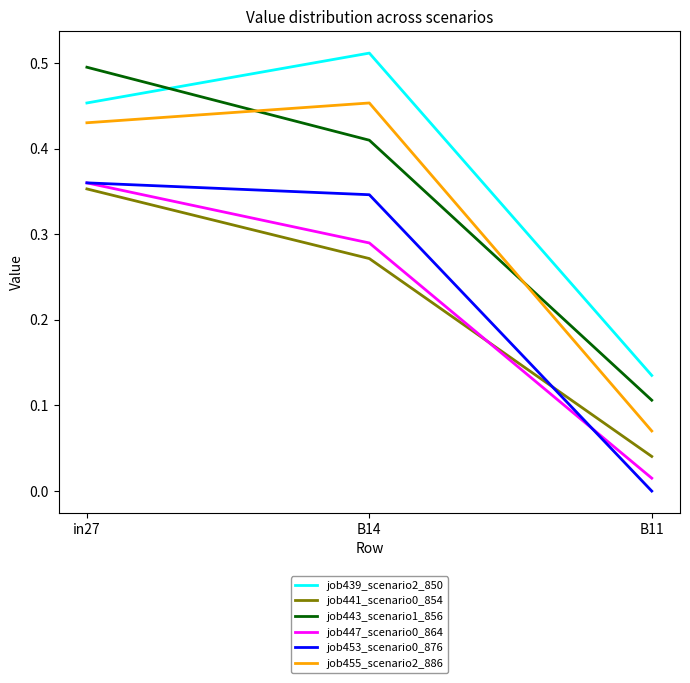

Which label corresponds to the smallest value in the chart?

B11